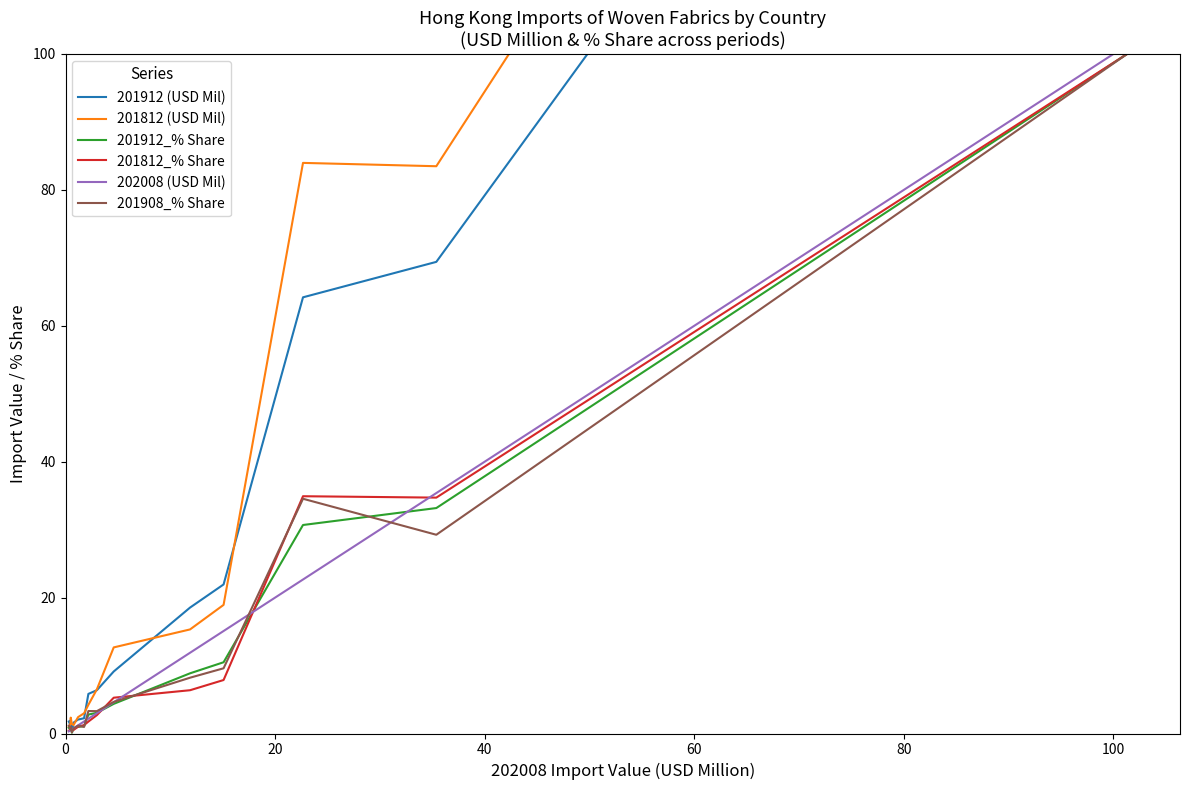

What is the highest value of the 201908_% Share series?

100.0